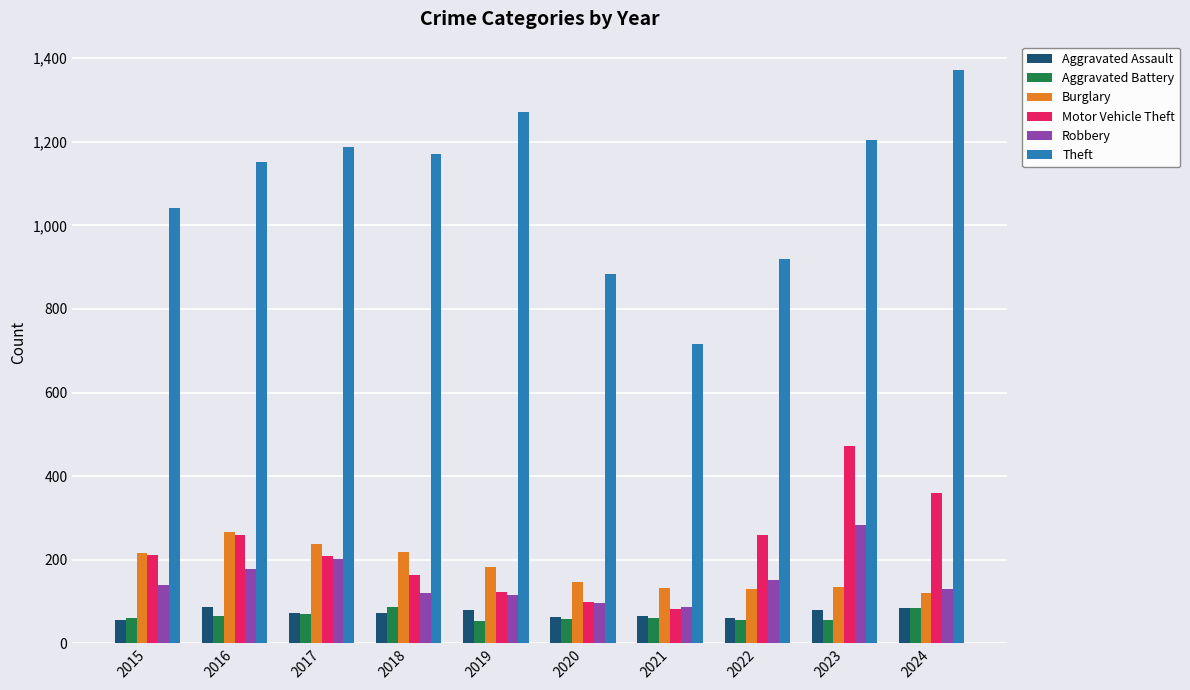

How many bars are there in each group?

6